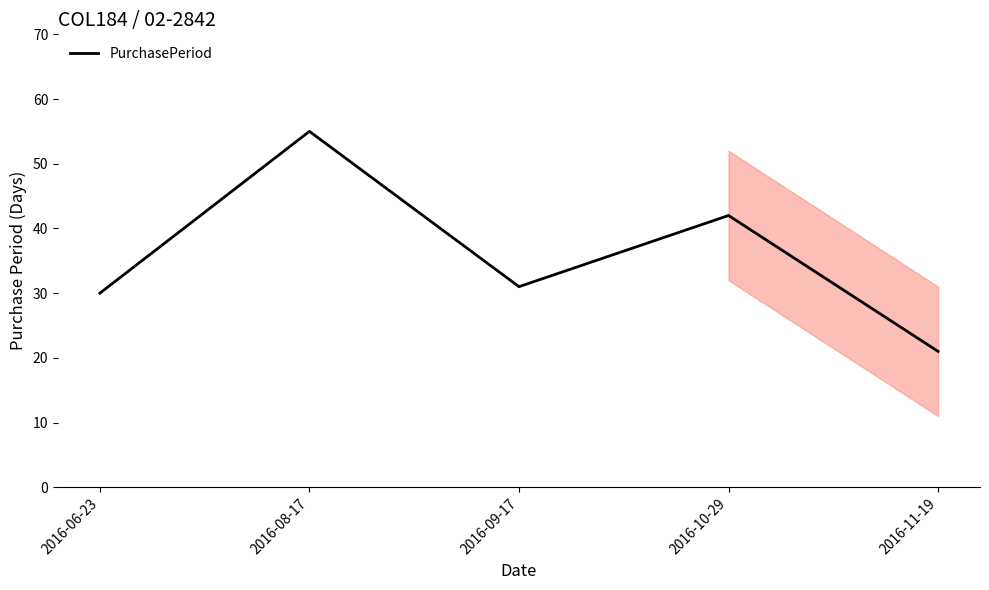

Does the chart have visible grid lines?

No